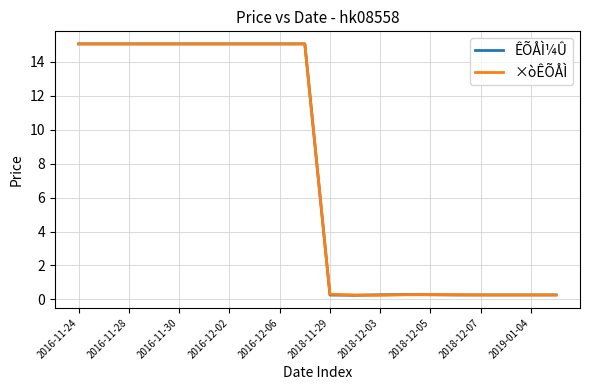

True or false: ×òÊÕÅÌ has more than 0 points higher than both neighbors.

True